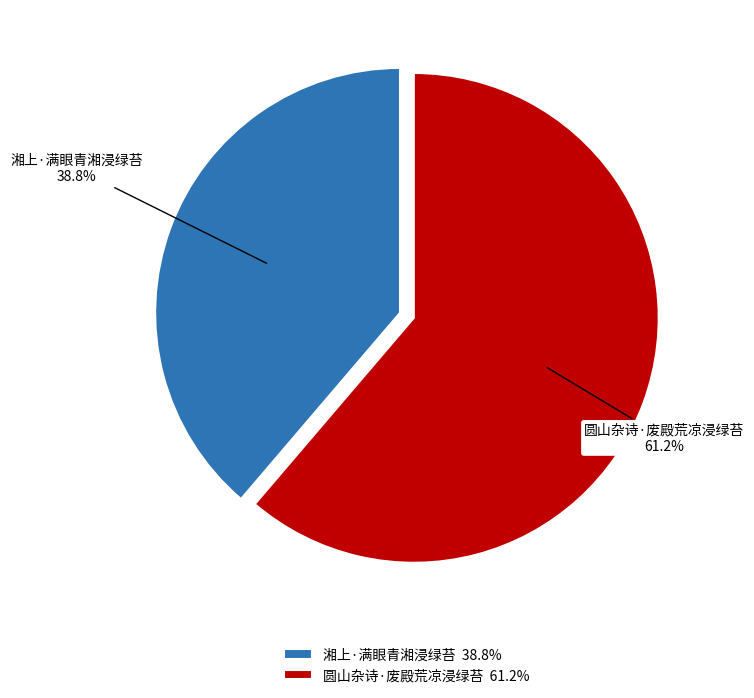

Is it true that 圆山杂诗·废殿荒凉浸绿苔 is 61% of the pie?

True